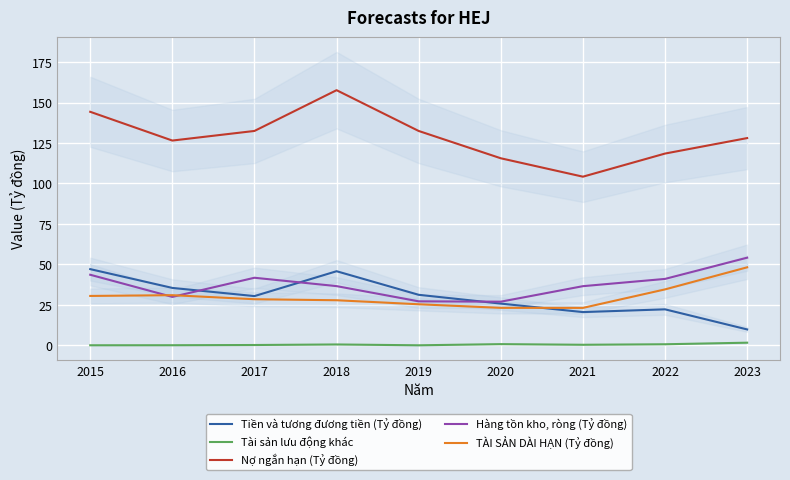

What is the maximum value for TÀI SẢN DÀI HẠN (Tỷ đồng)?

48.2